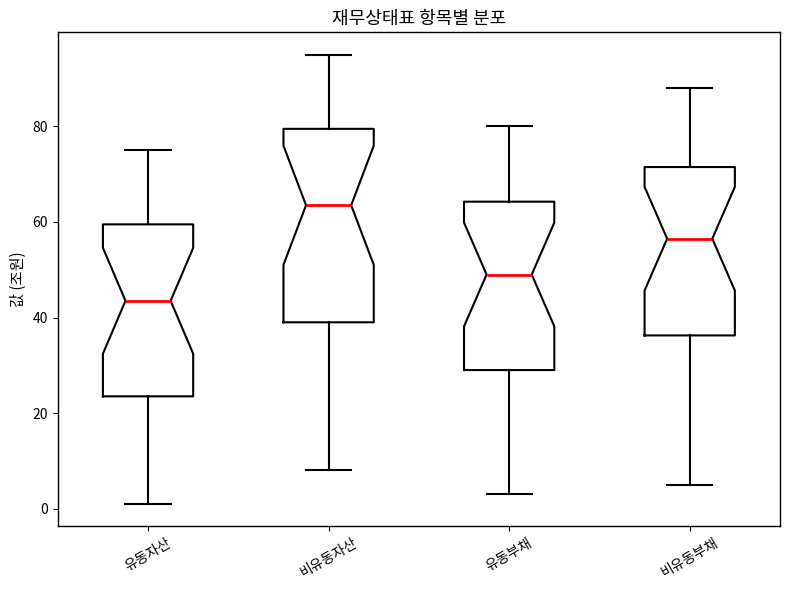

Which box's median line is the highest?

비유동자산